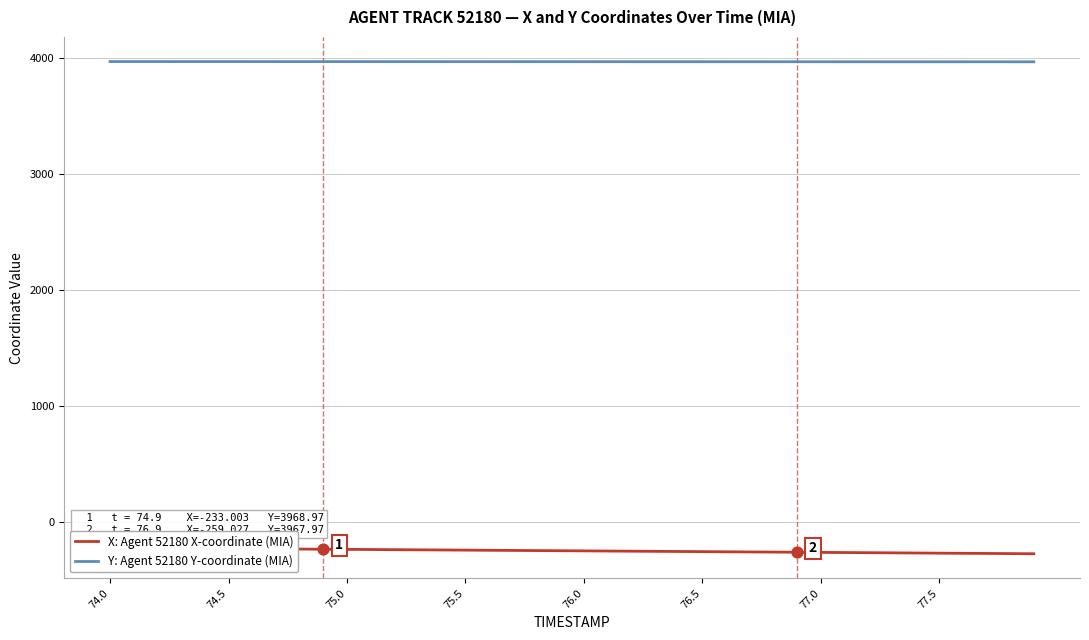

Which series has the widest spread of Y values?

X: Agent 52180 X-coordinate (MIA)